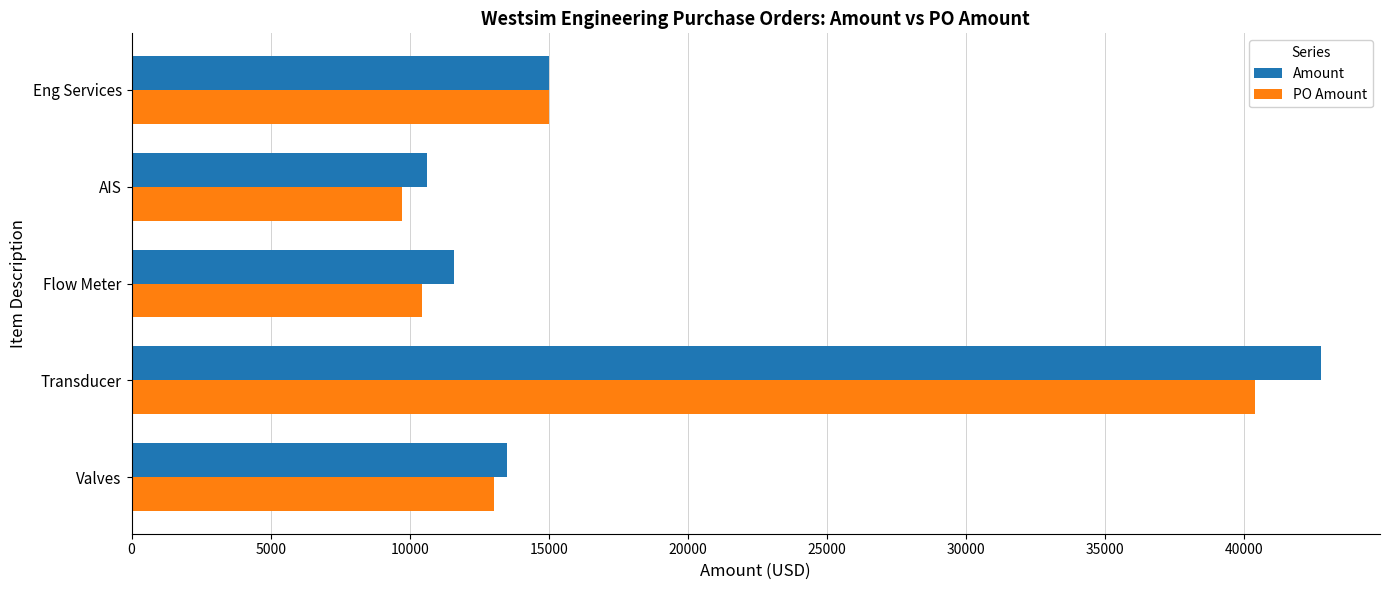

True or false: PO Amount has a value of 21628.7 at Valves.

False